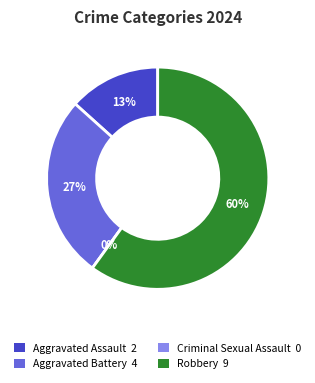

What is the majority slice?

Robbery